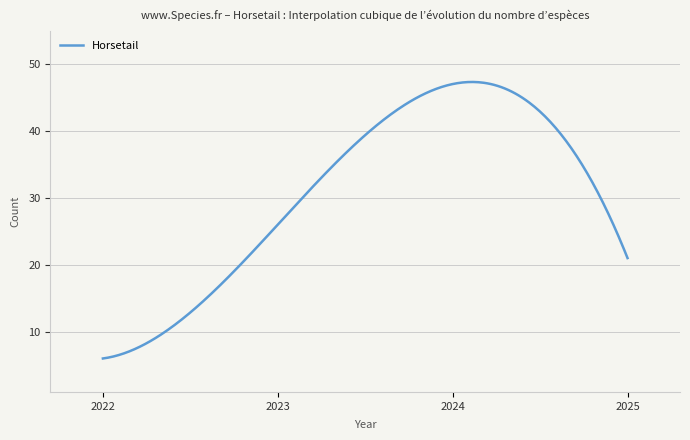

What is the difference between the maximum and minimum values?

41.3